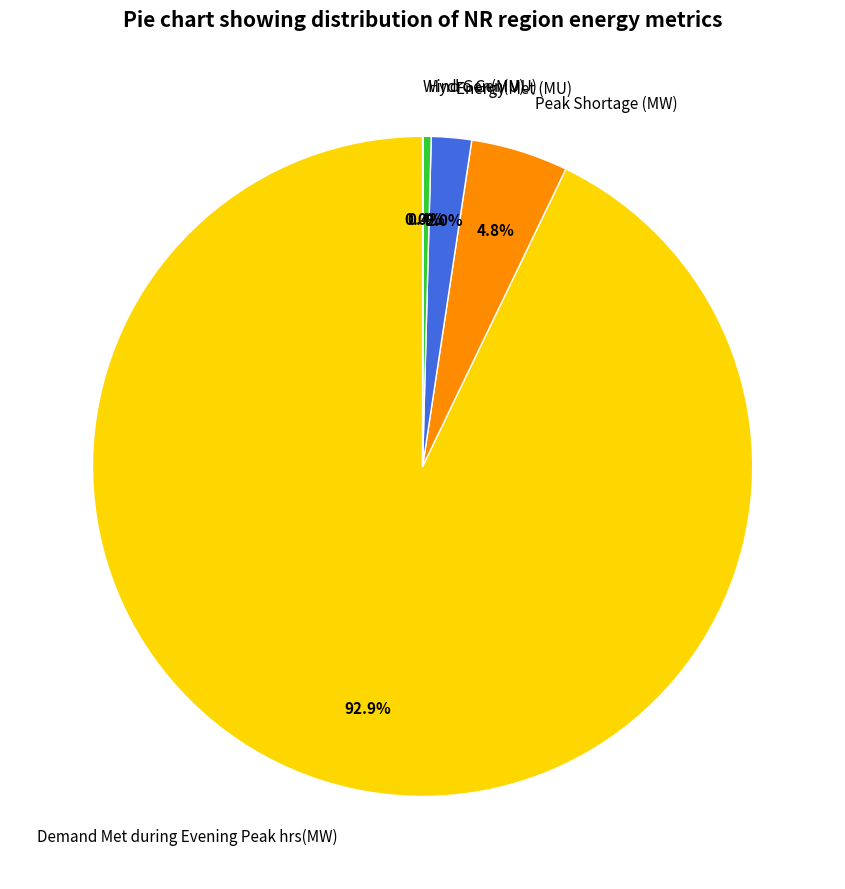

To the nearest percent, what is the difference between the largest and smallest slice percentages?

93%